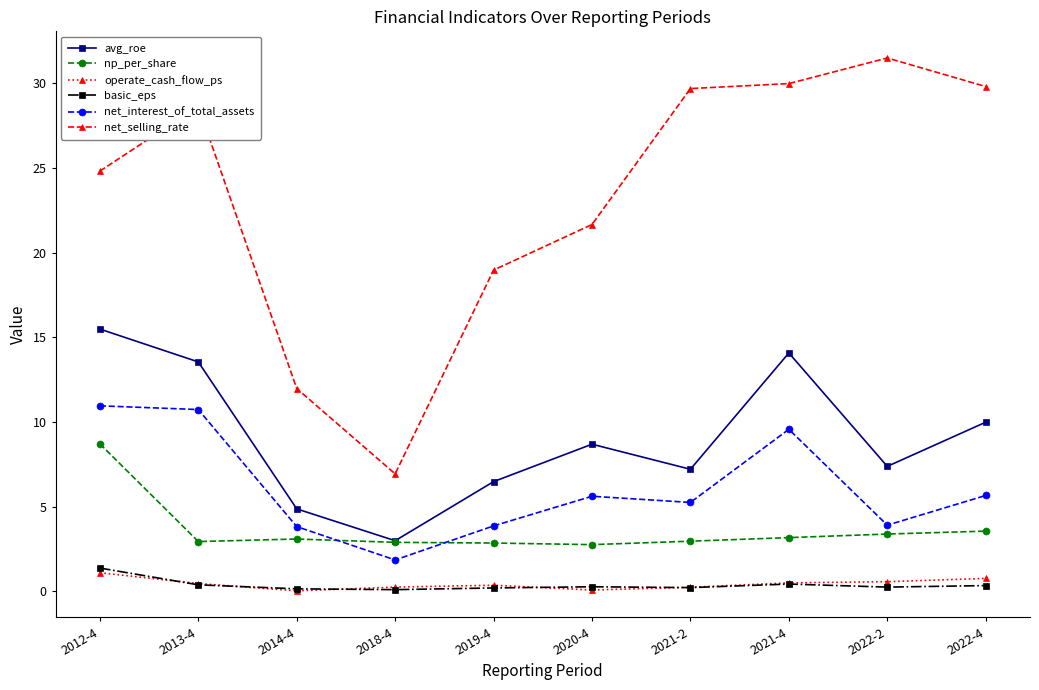

Where does the avg_roe series first go above 8?

2012-4